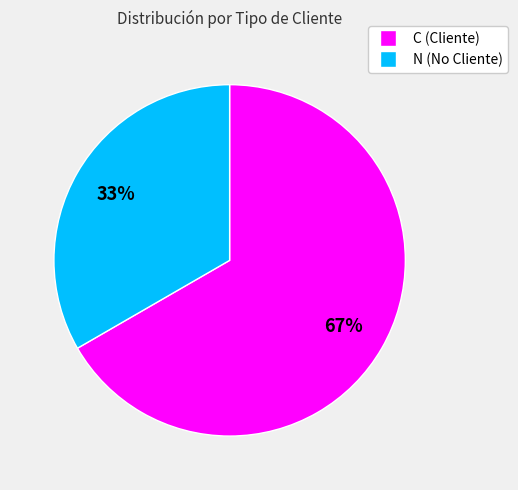

Does N account for over 50% of the chart?

No